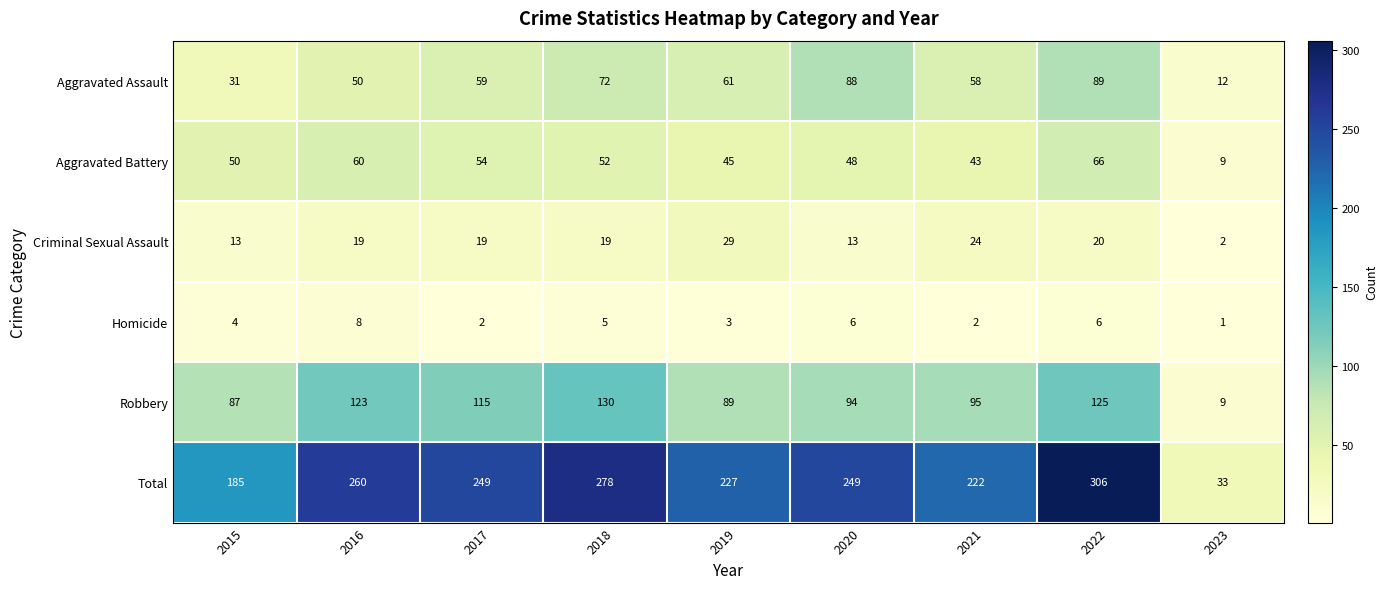

What is the sum of all Robbery values?

867